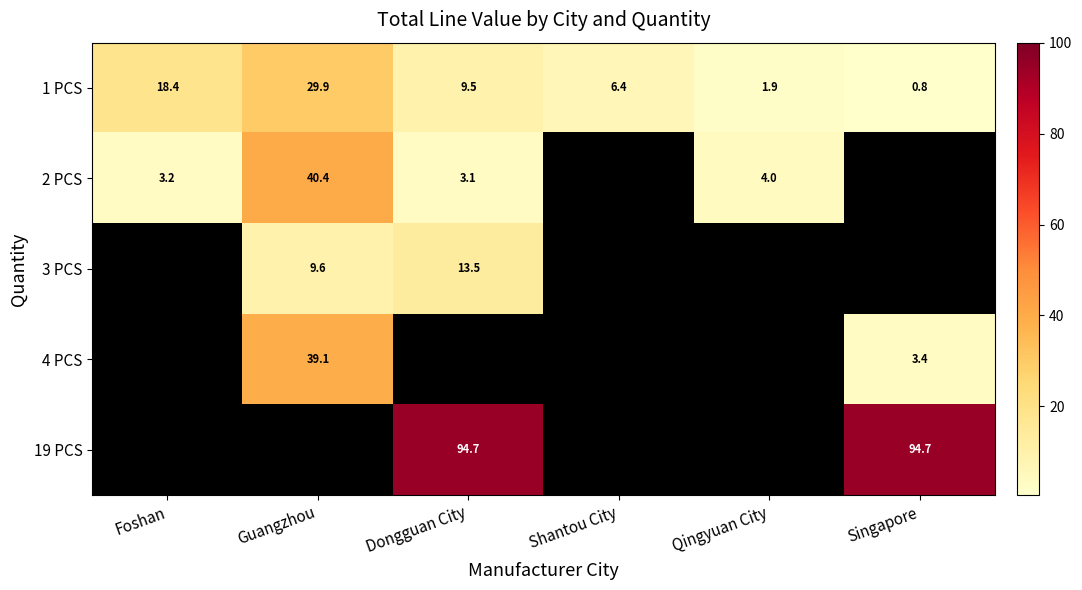

At which label is 1 PCS closest to 15?

Foshan